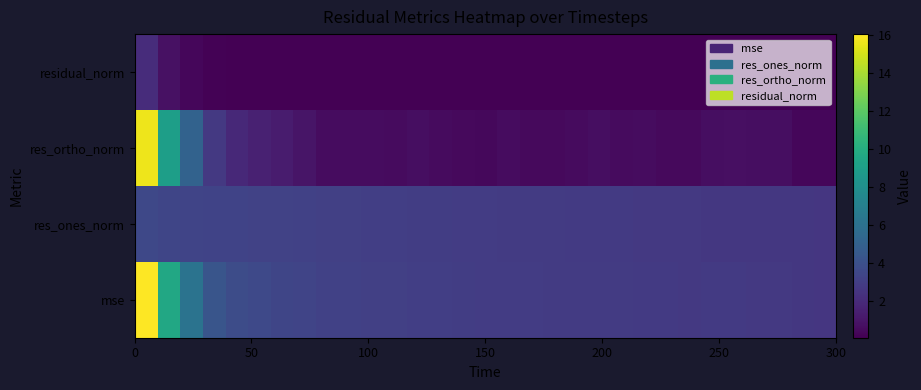

List the series in order of their peak value, highest first.

mse, res_ortho_norm, res_ones_norm, residual_norm